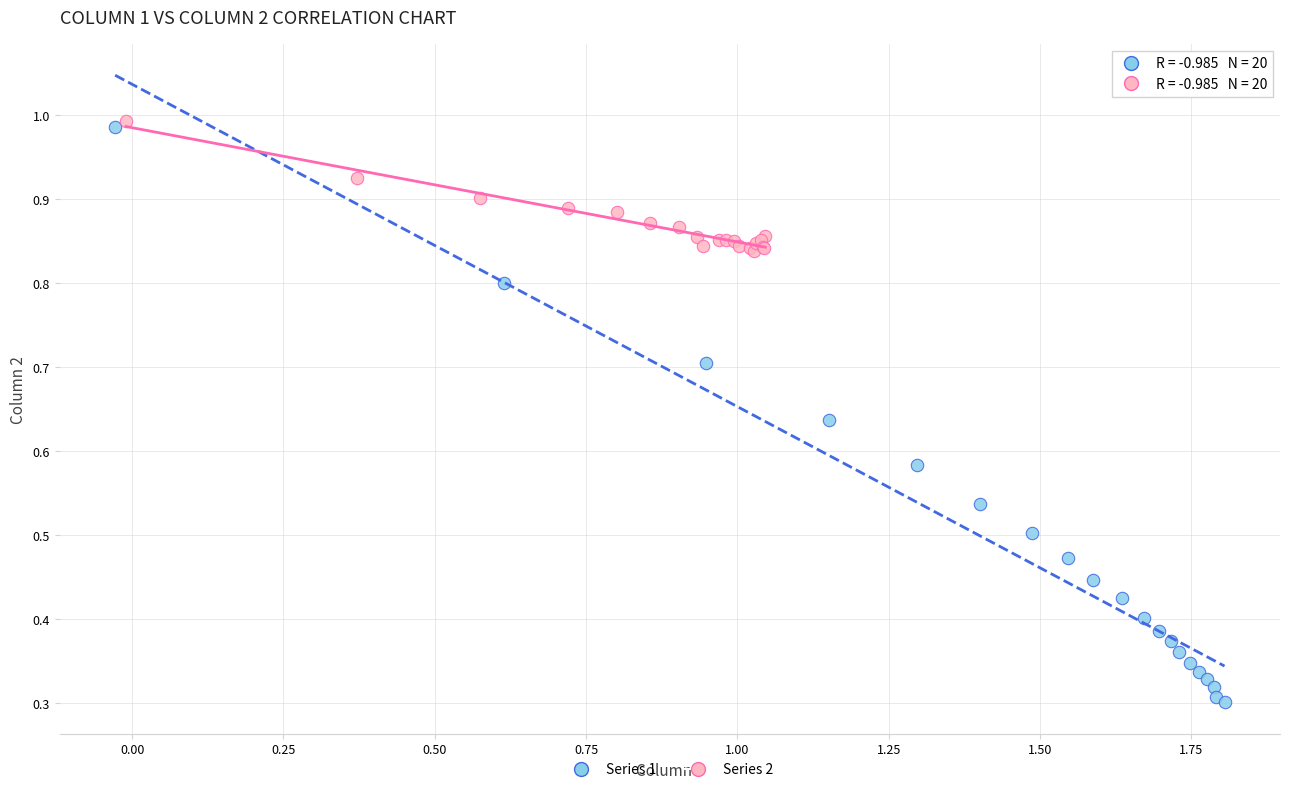

Which series reaches the maximum Y coordinate?

Series 2